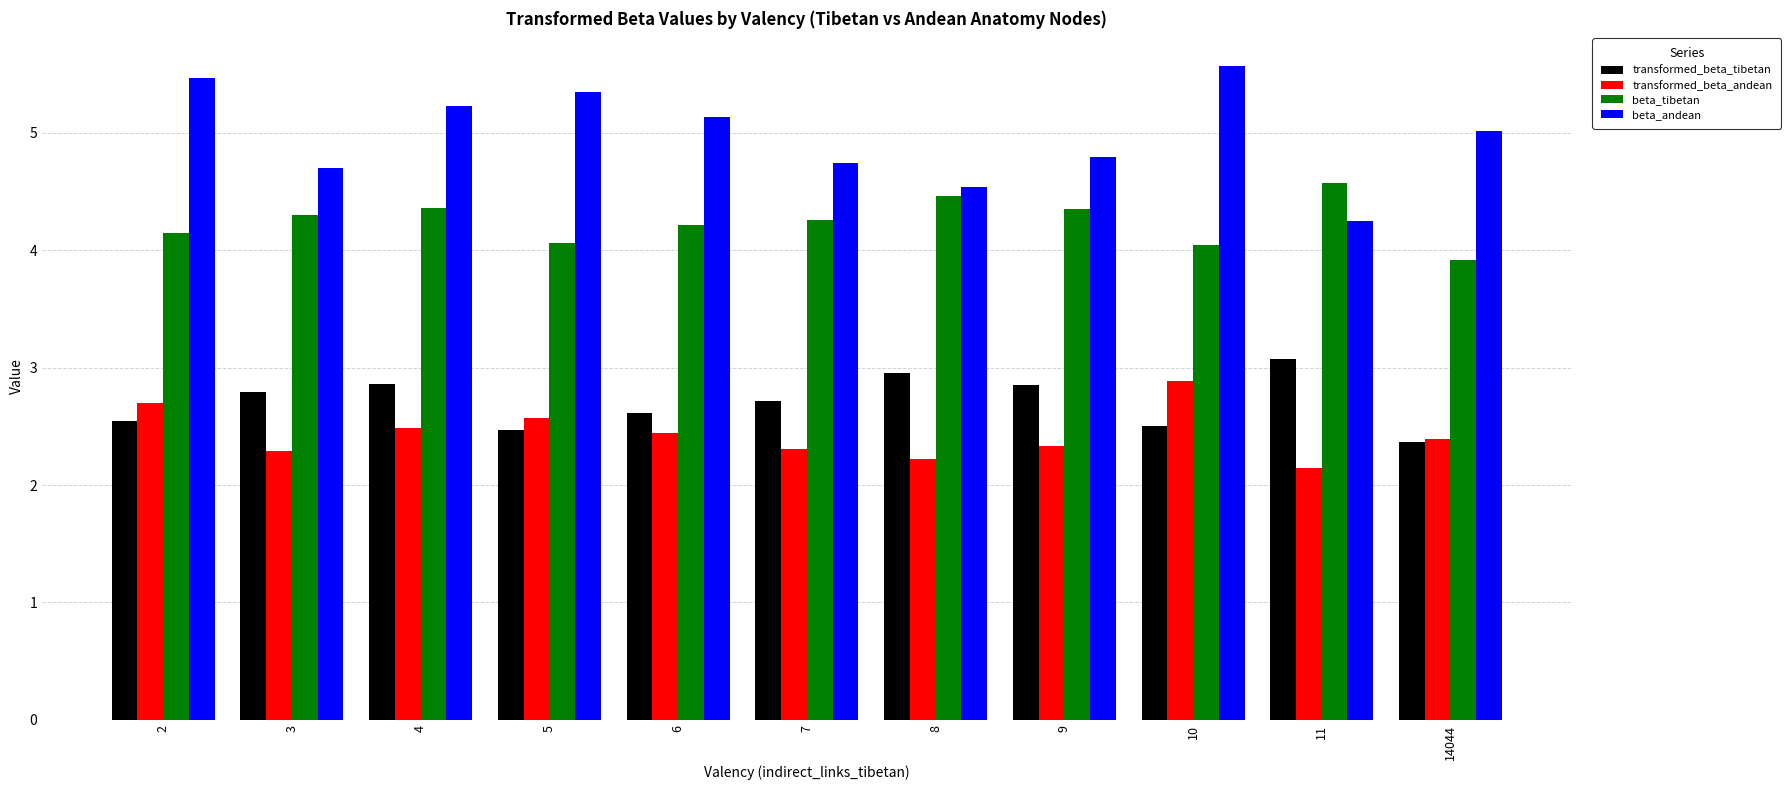

How many values in the beta_tibetan series are below 4?

1